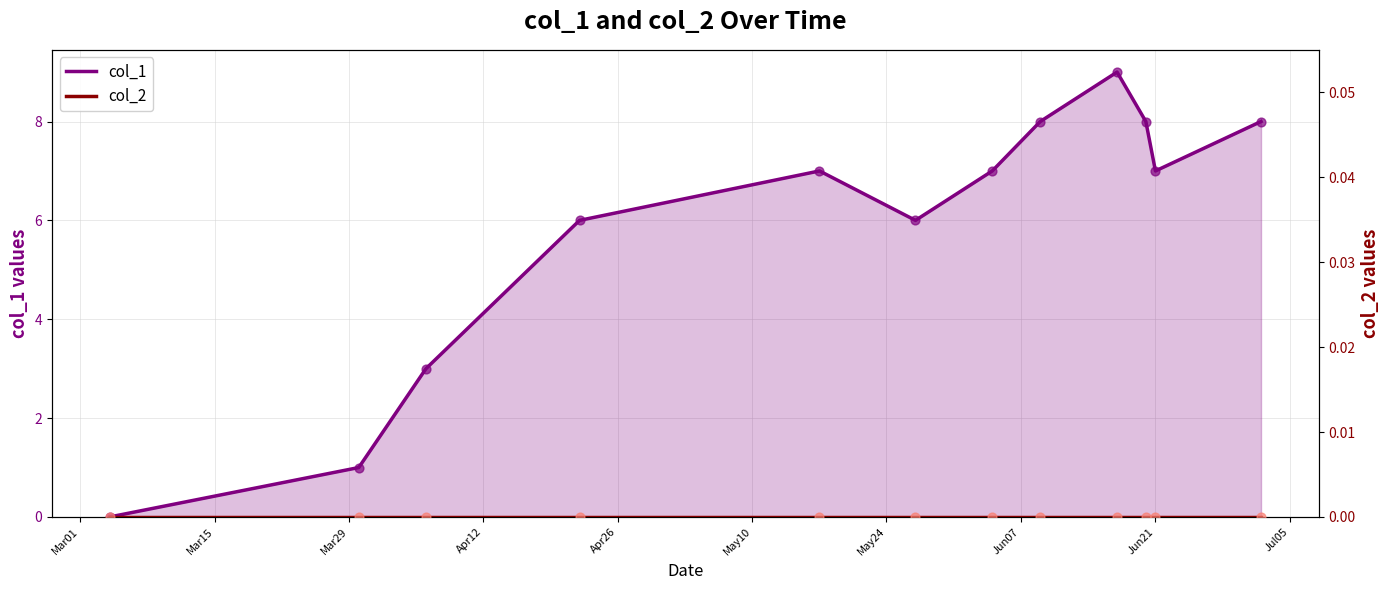

Which series contains the highest Y value?

col_1